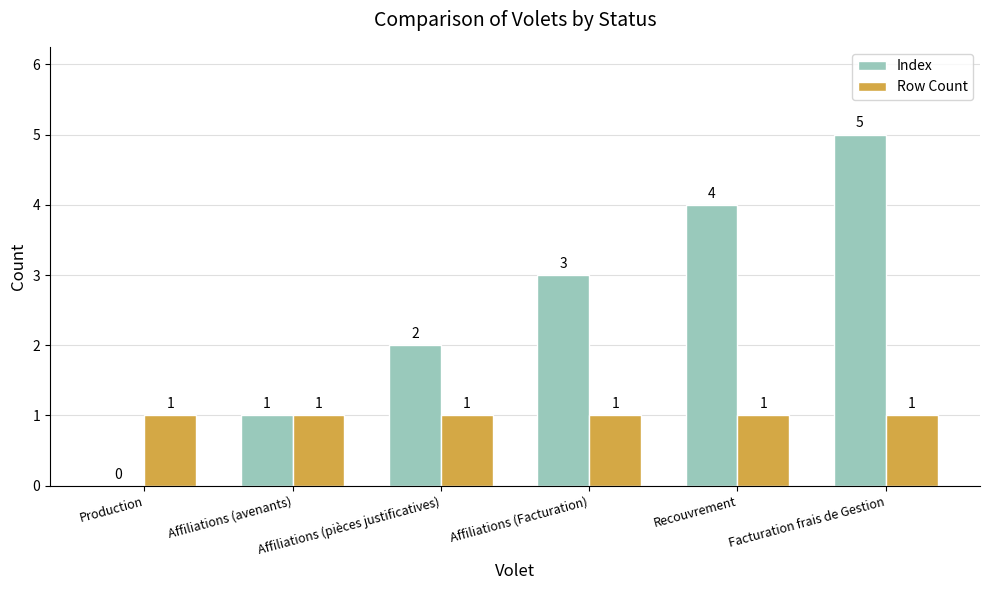

What is the maximum value shown in the chart?

5